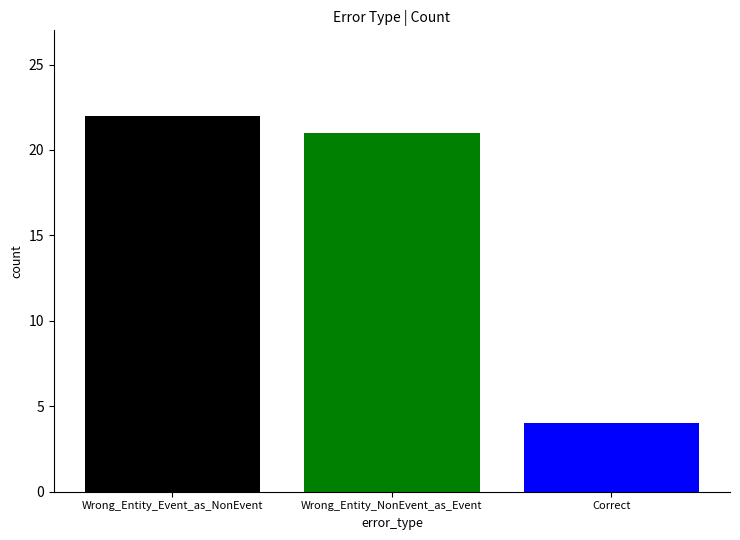

True or false: the data shows 3 at Correct.

False